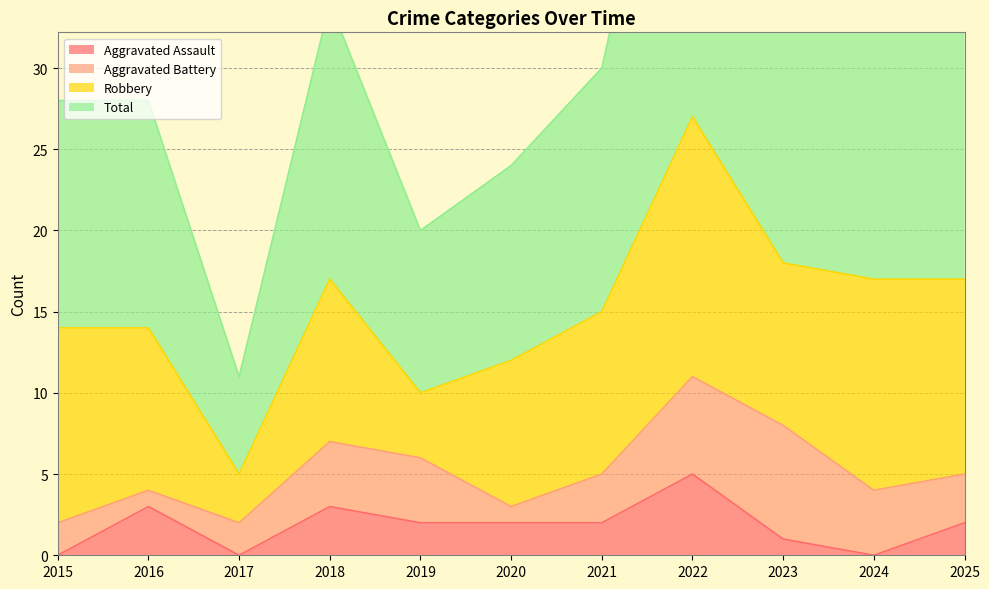

Which label corresponds to the largest value in the chart?

2022